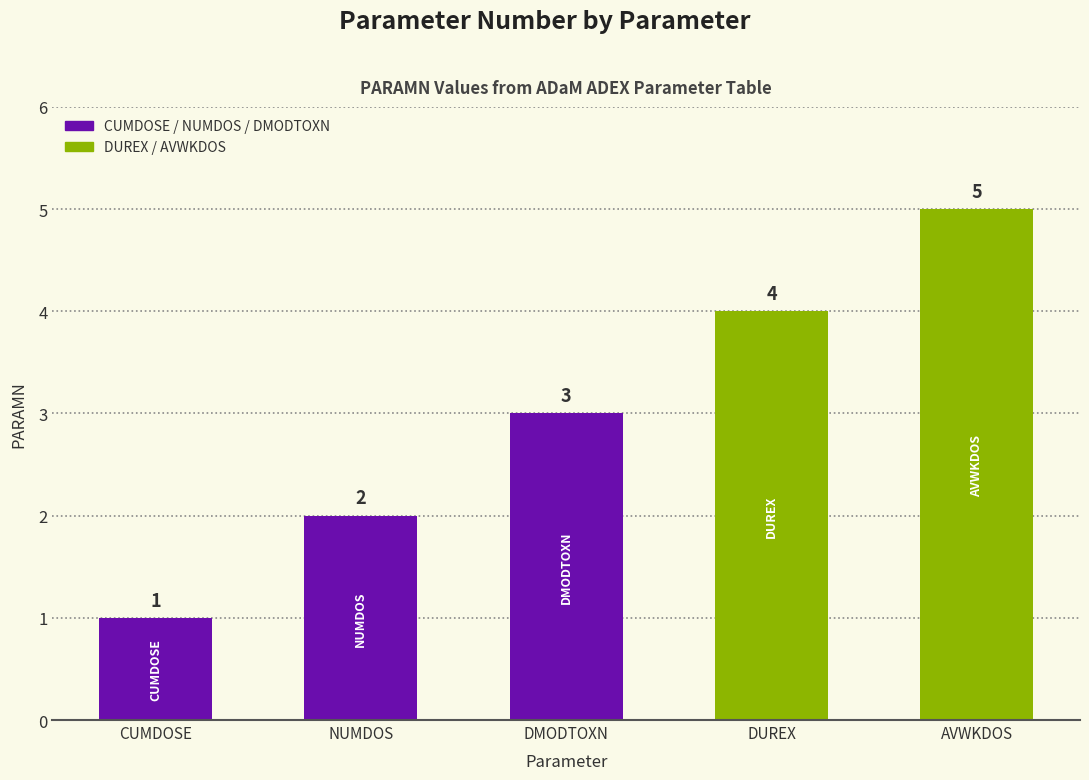

What position from the left is Number of Dose Administrations?

2